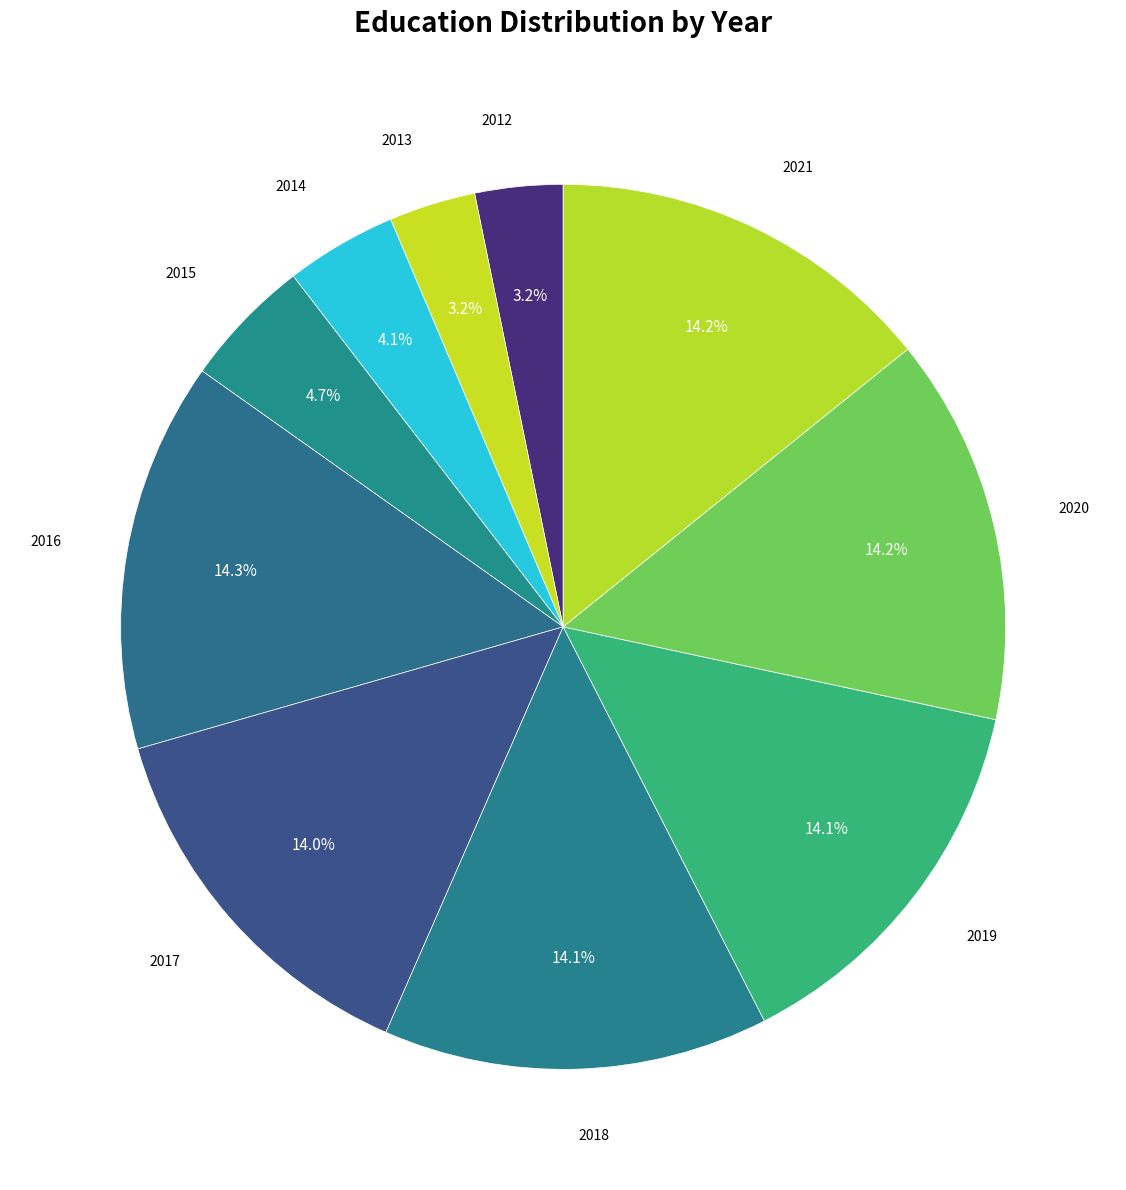

How many slices are in this pie chart?

10